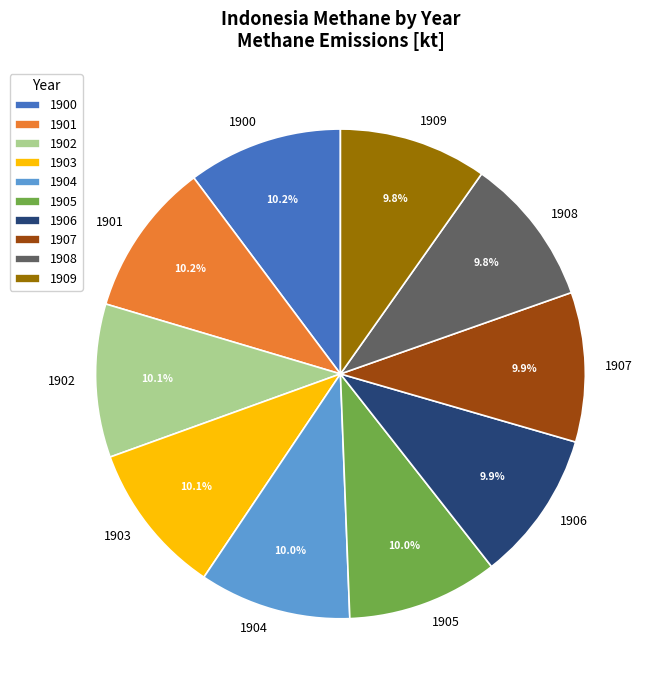

Approximately how many times larger is the value at 1909 compared to 1908?

1.0